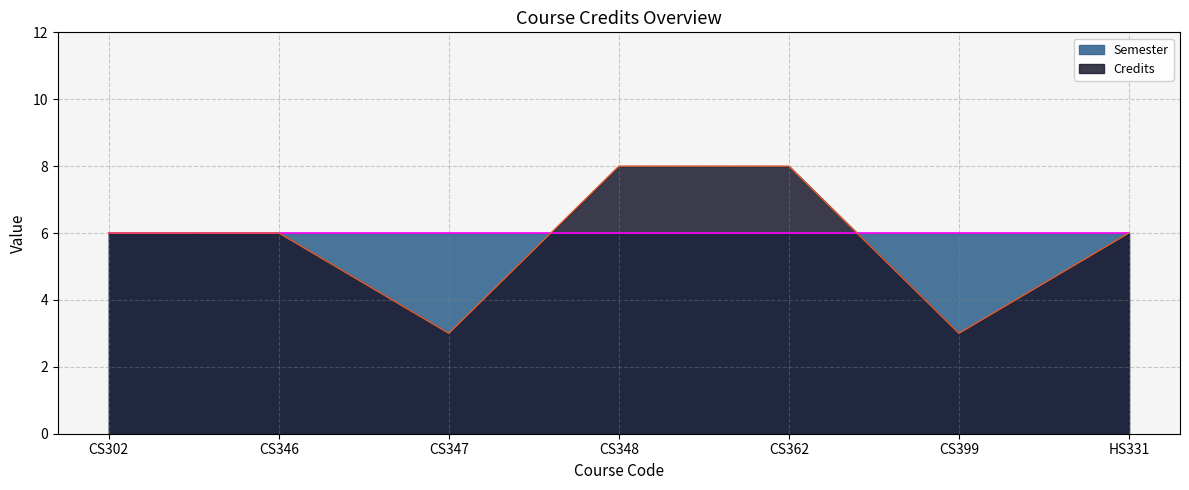

The value at CS362 is 5. True or false?

False